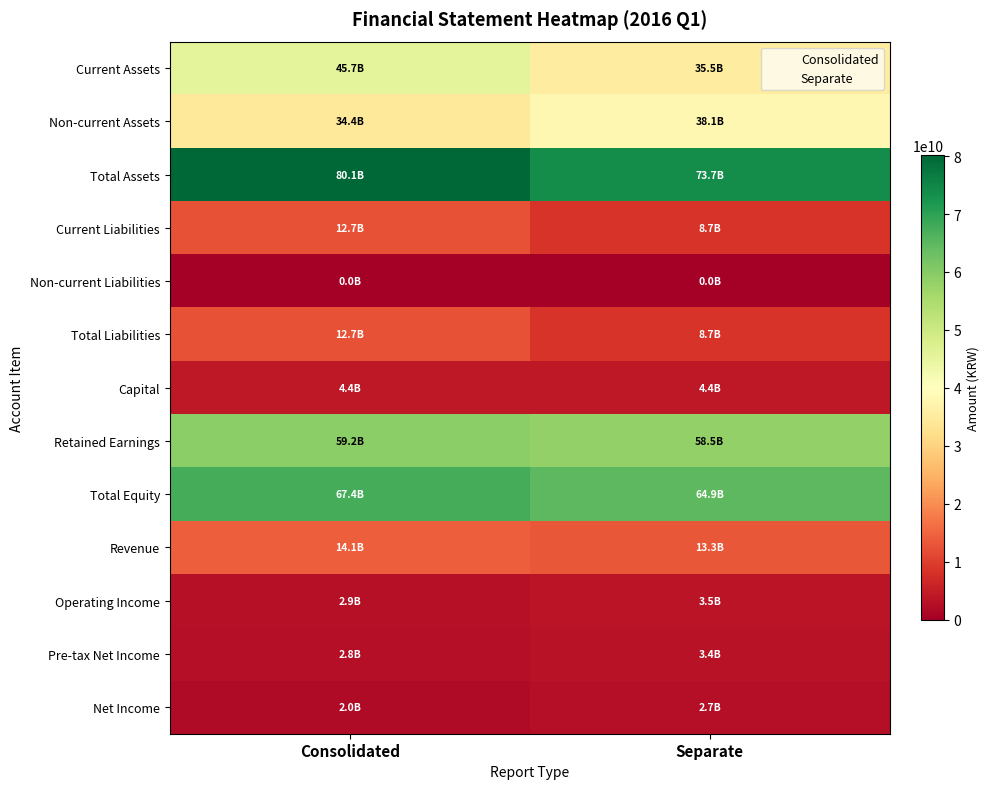

Where is Current Assets nearest to the value 40602083988?

1